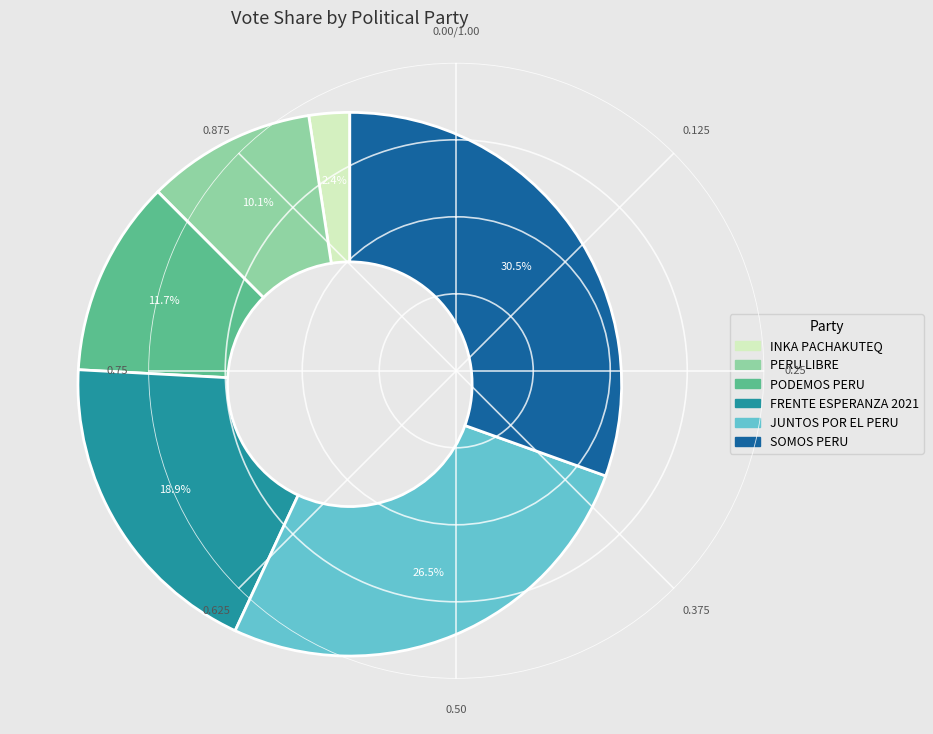

Does any single category account for the majority?

No